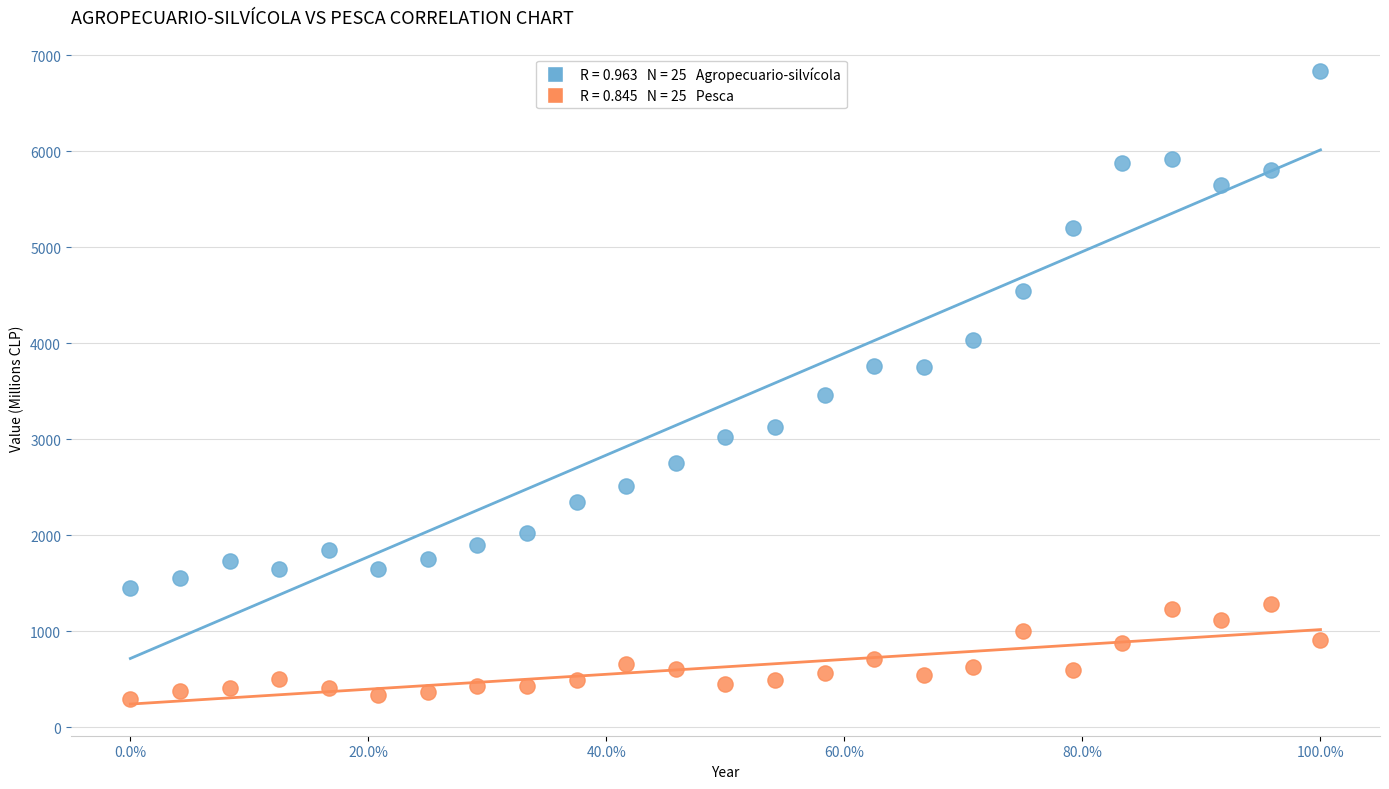

Across all data points, what is the range of Y values (max minus min)?

6536